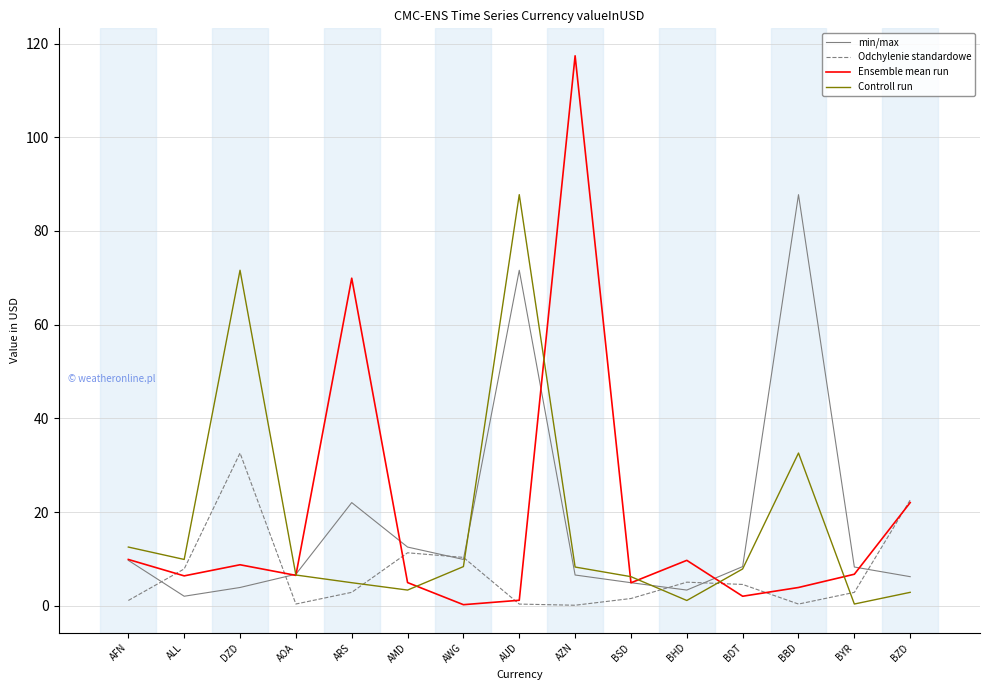

Where is the first local minimum for Controll run?

ALL